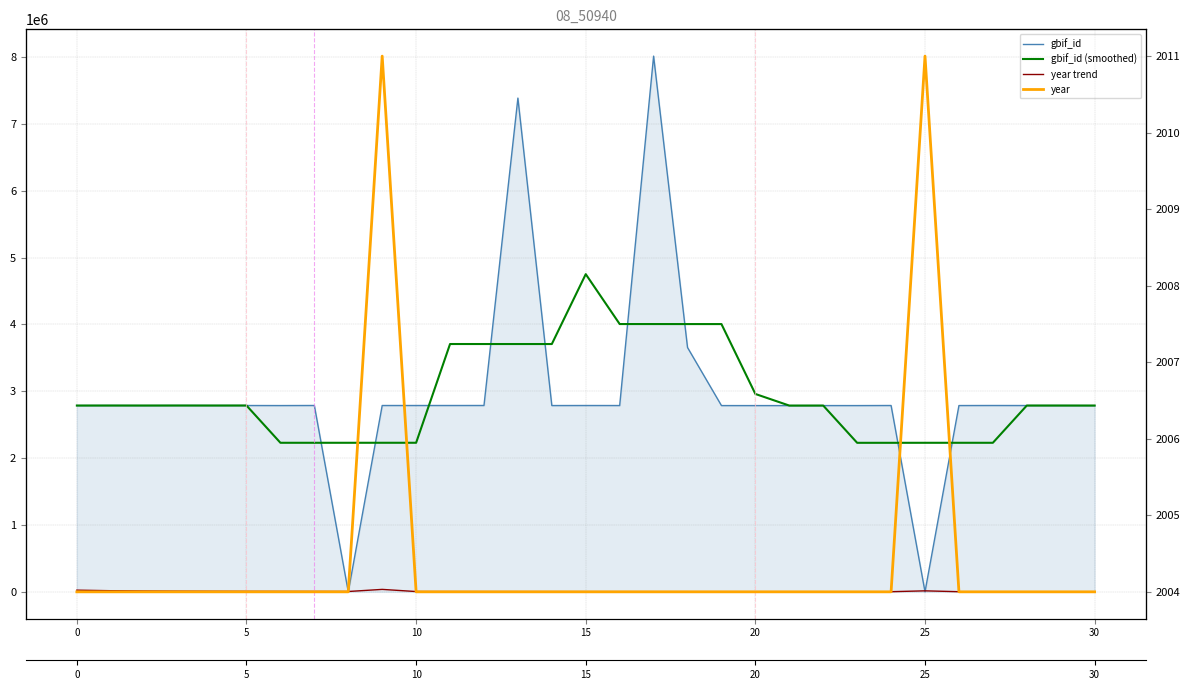

How many year values are between 2004 and 2005?

29